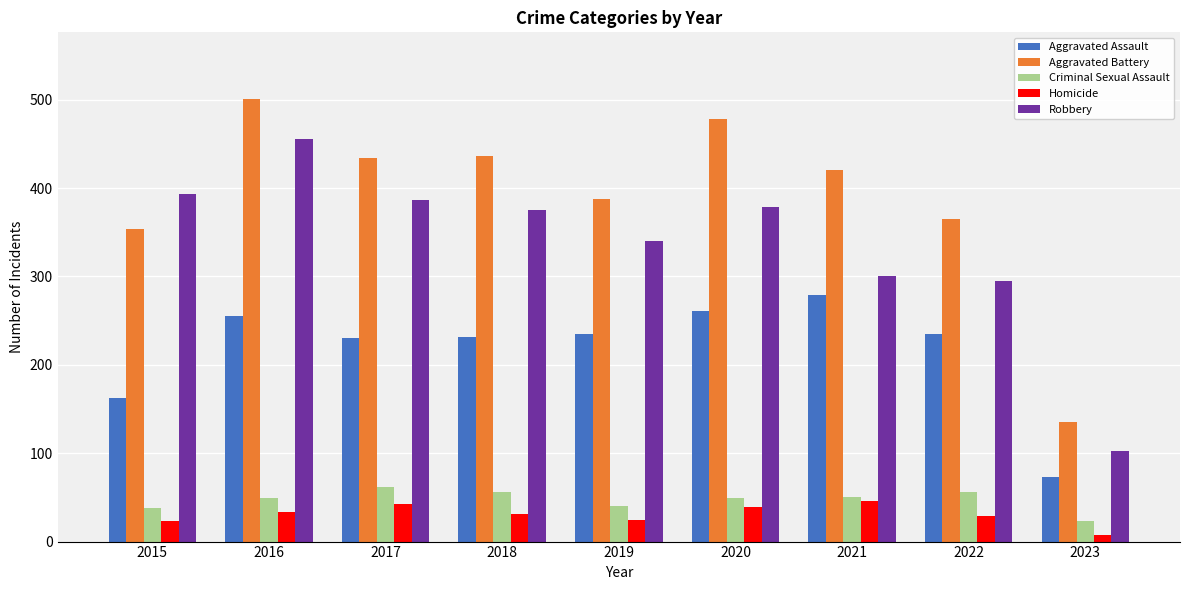

What are all the series names shown in the legend?

Aggravated Assault, Aggravated Battery, Criminal Sexual Assault, Homicide, Robbery